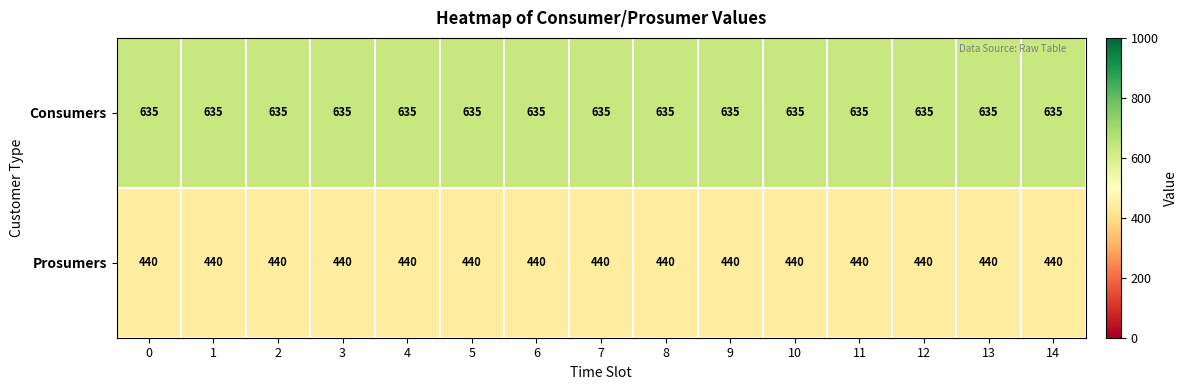

What is the spread (max minus min) of values at 7?

195